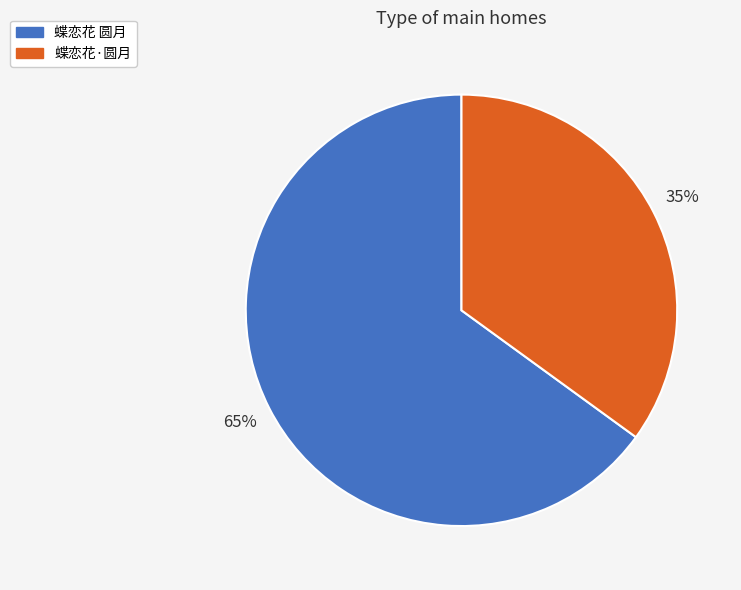

How many slices are in this pie chart?

2